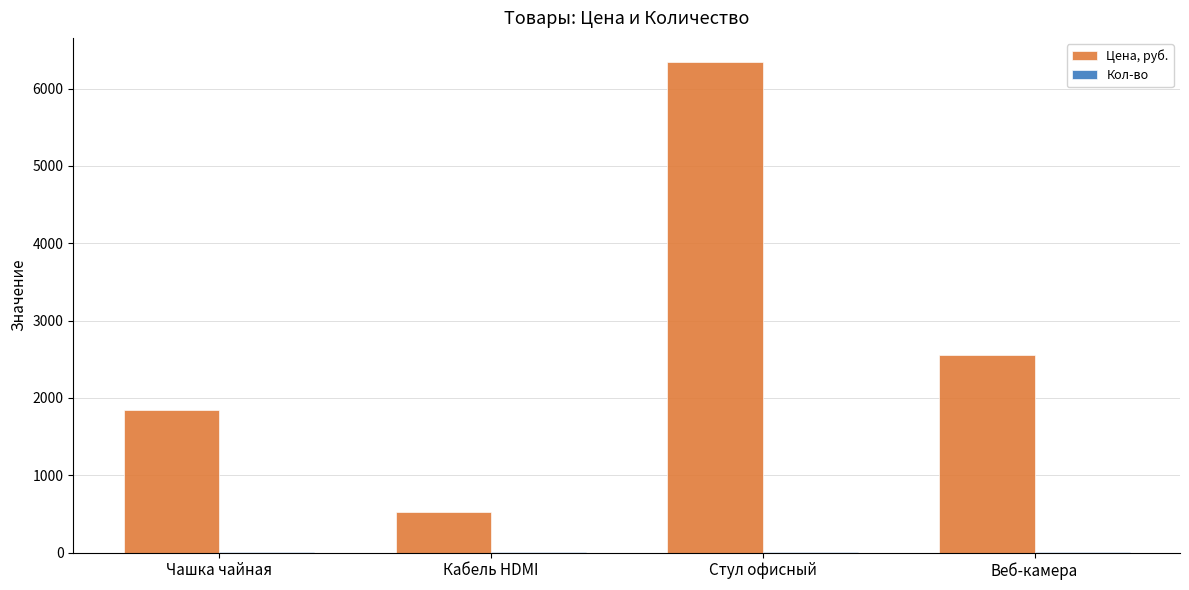

What is the sum of all Цена, руб. values?

11259